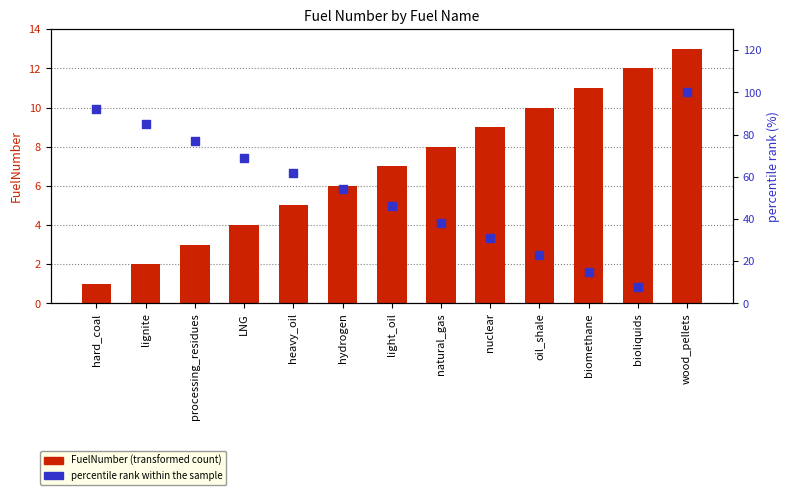

Which series contains the highest Y value?

percentile rank within the sample